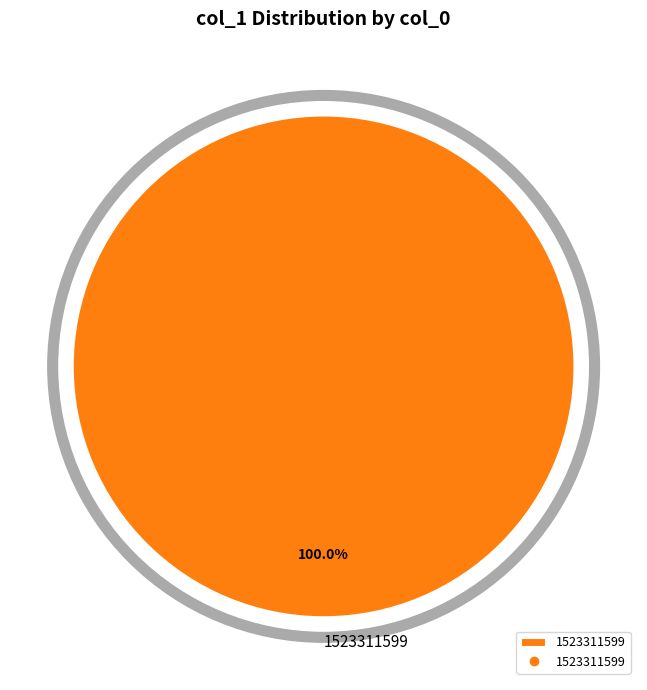

Is there any slice that represents more than half of the pie?

Yes